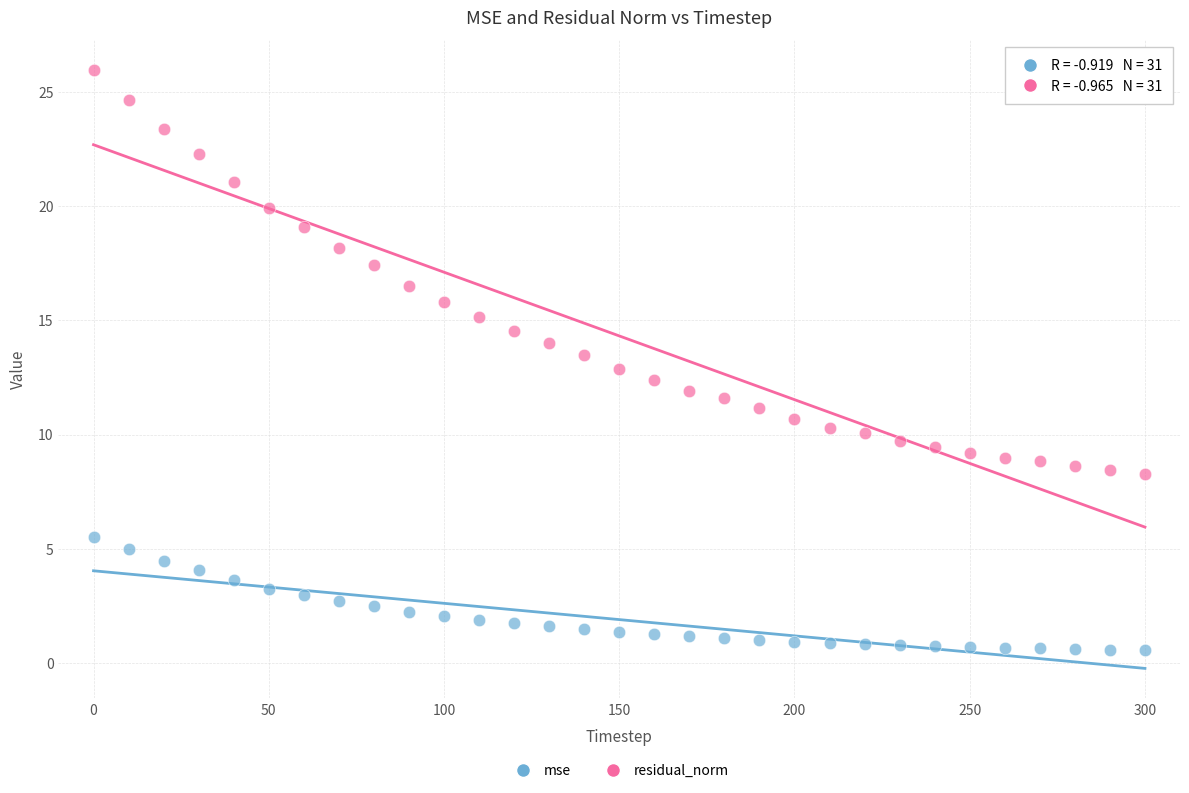

Across all data points, what is the range of Y values (max minus min)?

25.4